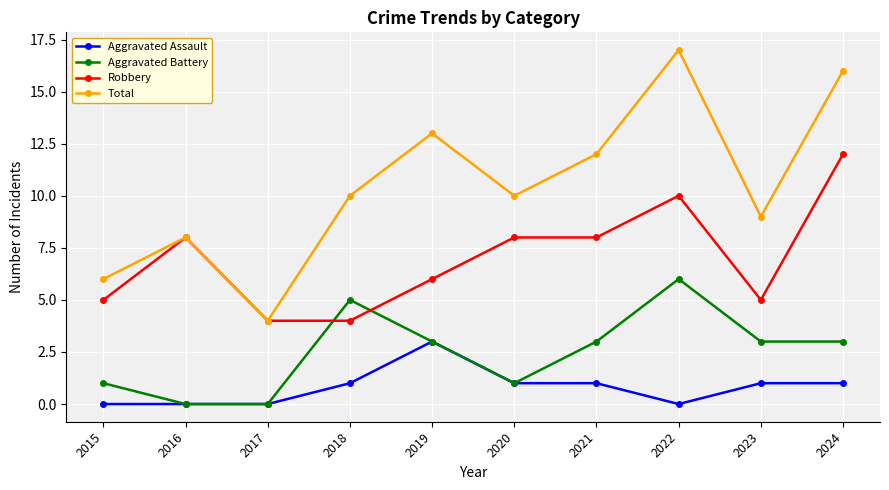

Read the Robbery value at 2016.

8